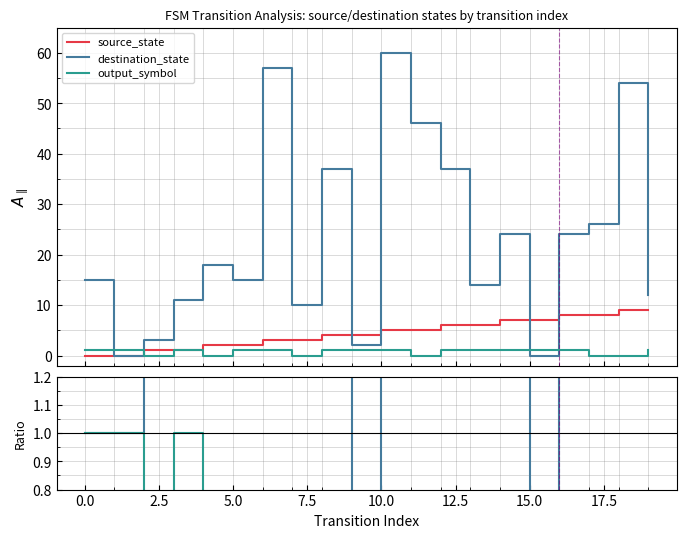

Is it true that output_symbol equals -0.3 at 18?

False